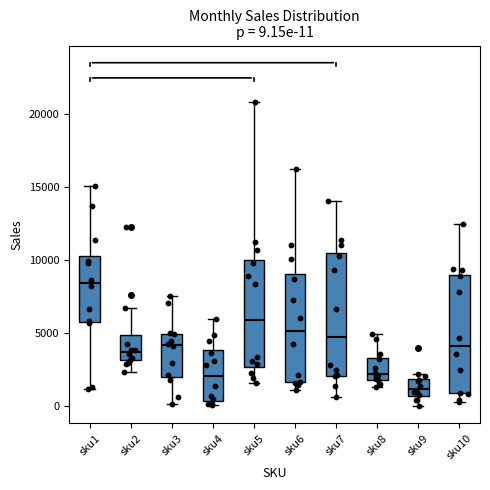

Which box's median line is the highest?

sku1